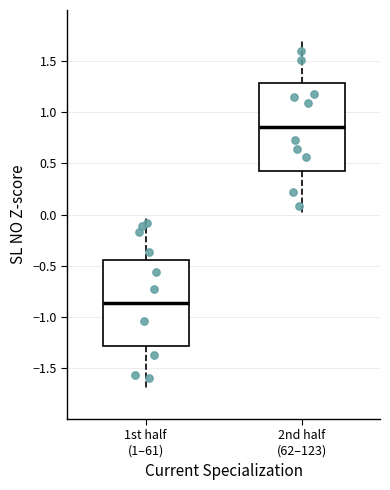

Reading left to right, read every box against the y-axis: the position of its median line, the range the box covers, and the ends of its whiskers. The values are not printed on the chart, so give them approximately, as read against the axis.

1st half (1–61): median -0.85, box -1.30 to -0.45, whiskers -1.70 to -0.05
2nd half (62–123): median 0.85, box 0.45 to 1.30, whiskers 0.00 to 1.70